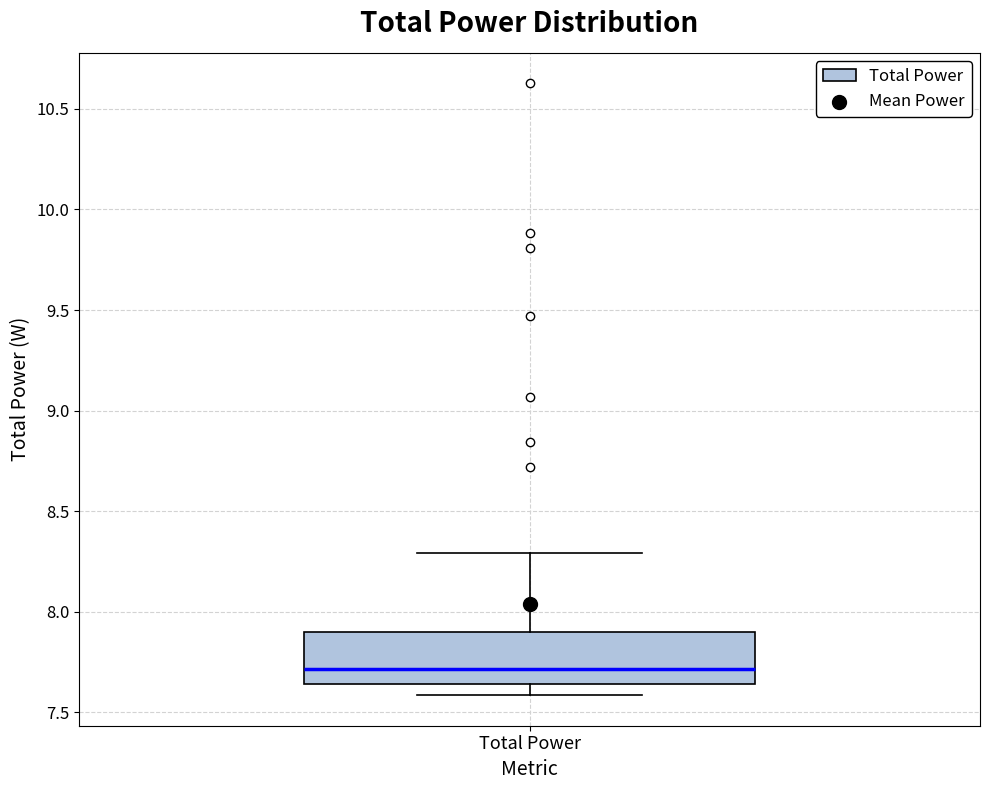

Where does the upper whisker of the box for Total Power end on the y-axis? The values are not printed on the chart, so give them approximately, as read against the axis.

8.30